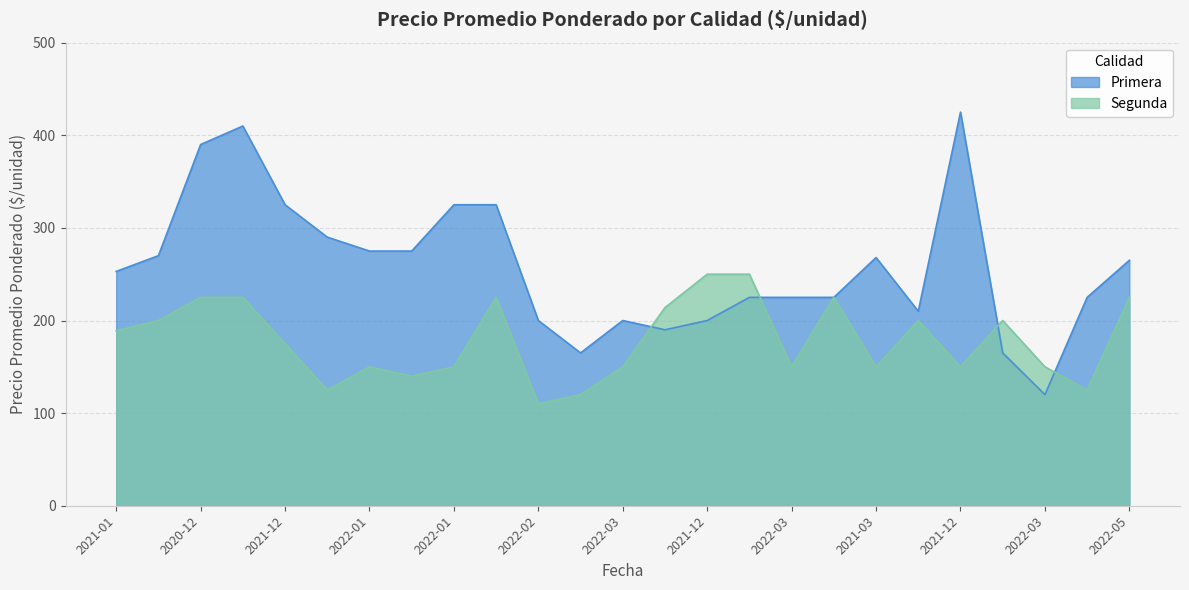

How many intersections are there between Primera and Segunda?

4